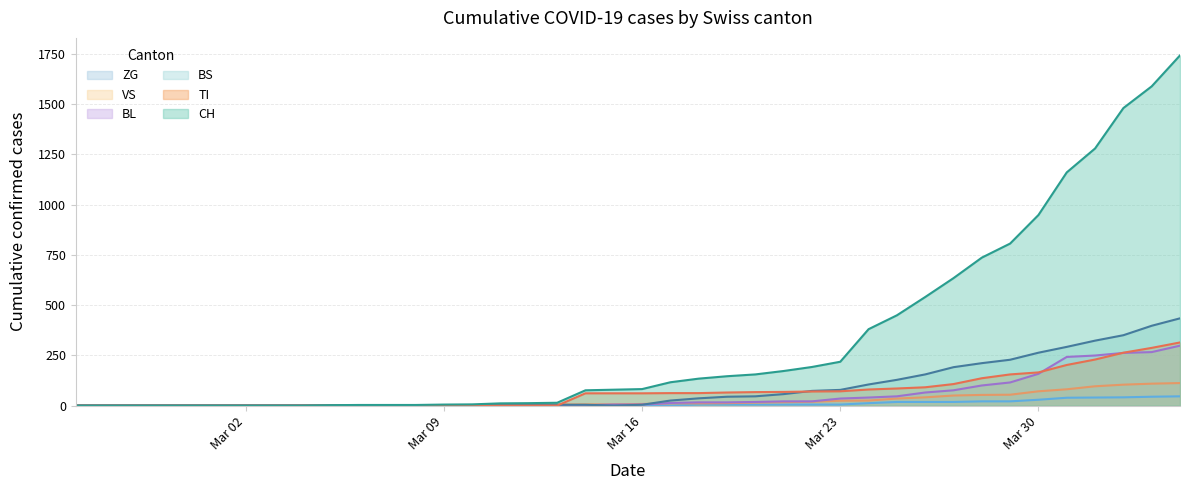

What is the difference between the maximum and minimum values in the CH series?

1742